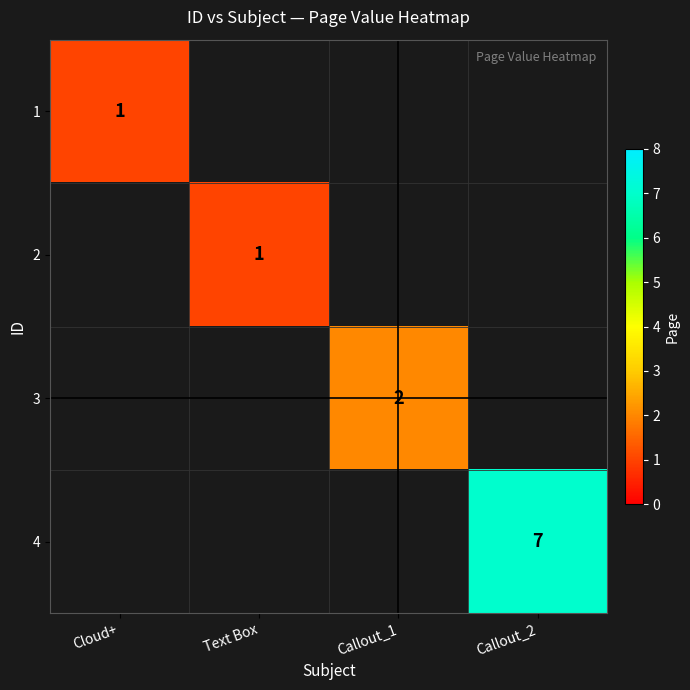

What is the maximum value shown in the chart?

7.0